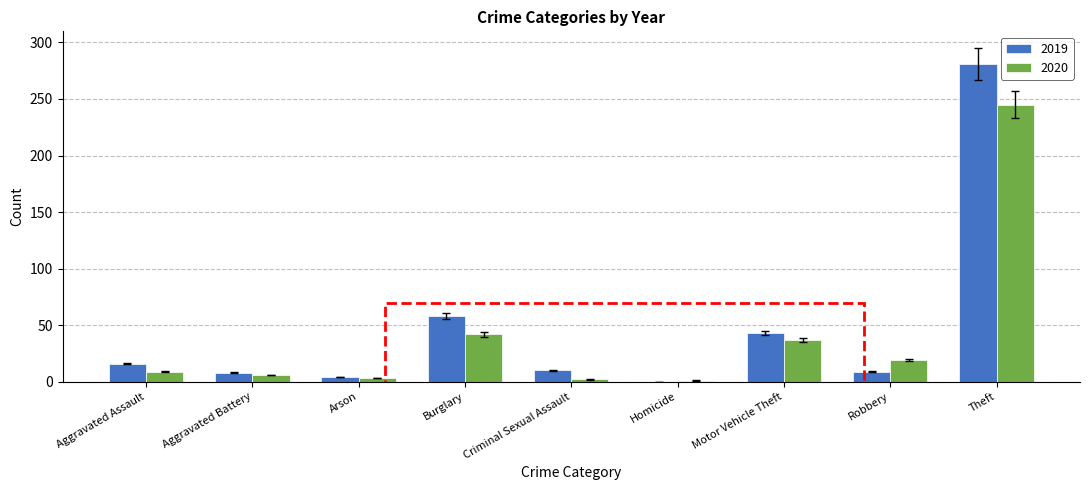

At which label is 2019 closest to 140?

Burglary